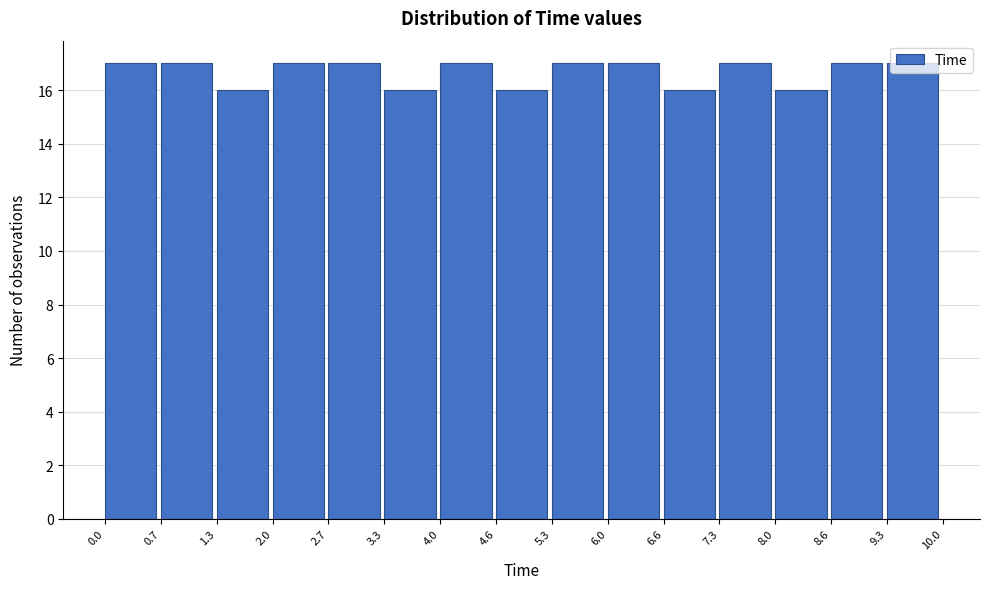

Reading left to right, list every bar in this chart as the range it spans on the x-axis followed by its height. The values are not printed on the chart, so give them approximately, as read against the axis.

0.0 to 0.7: 17
0.7 to 1.3: 17
1.3 to 2.0: 16
2.0 to 2.7: 17
2.7 to 3.3: 17
3.3 to 4.0: 16
4.0 to 4.6: 17
4.6 to 5.3: 16
5.3 to 6.0: 17
6.0 to 6.6: 17
6.6 to 7.3: 16
7.3 to 8.0: 17
8.0 to 8.6: 16
8.6 to 9.3: 17
9.3 to 10.0: 17